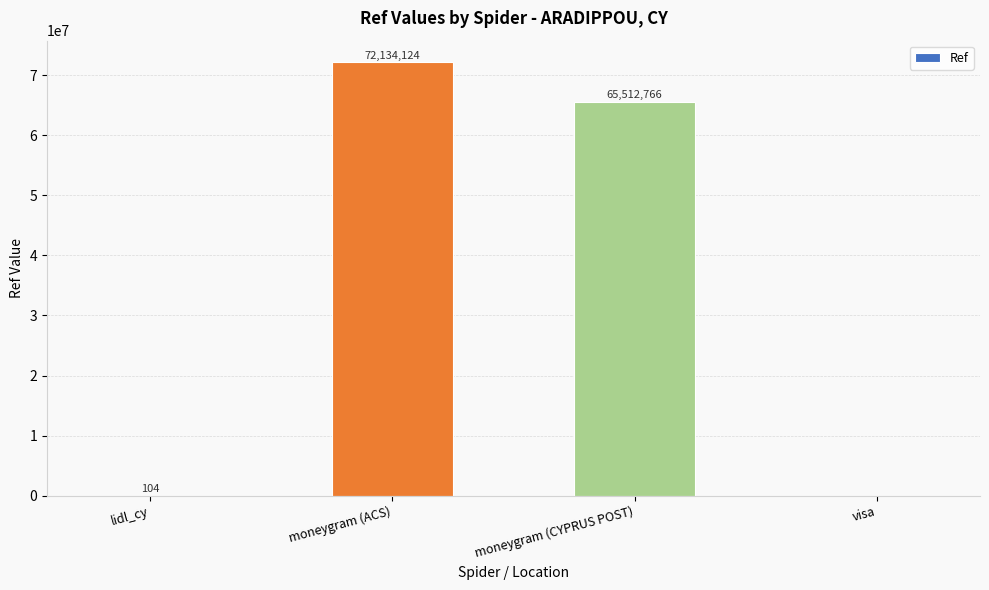

Is it true that the value at moneygram (CYPRUS POST) is 19645886?

False